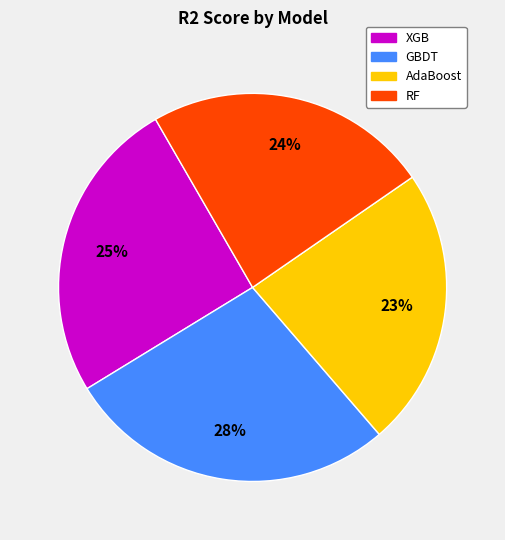

What is the largest slice in the pie chart?

GBDT